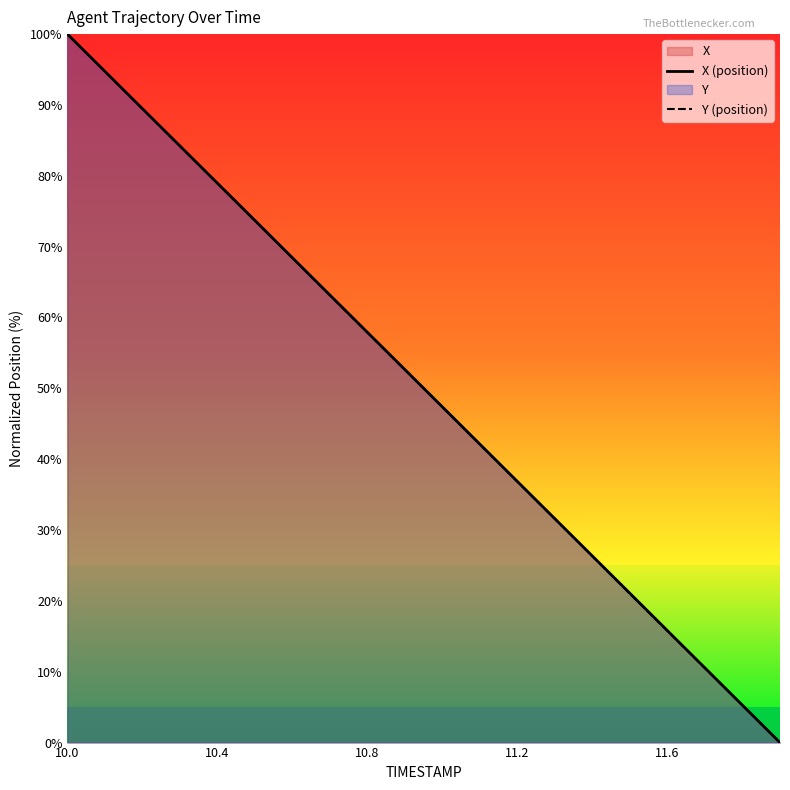

Is it true that Y (position) equals 10.4 at 11.2?

False